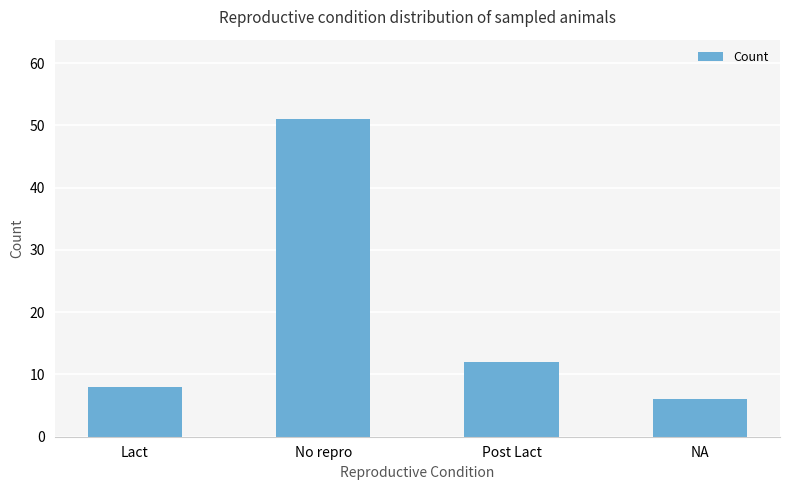

What is the label of the 3rd bar from the left?

Post Lact